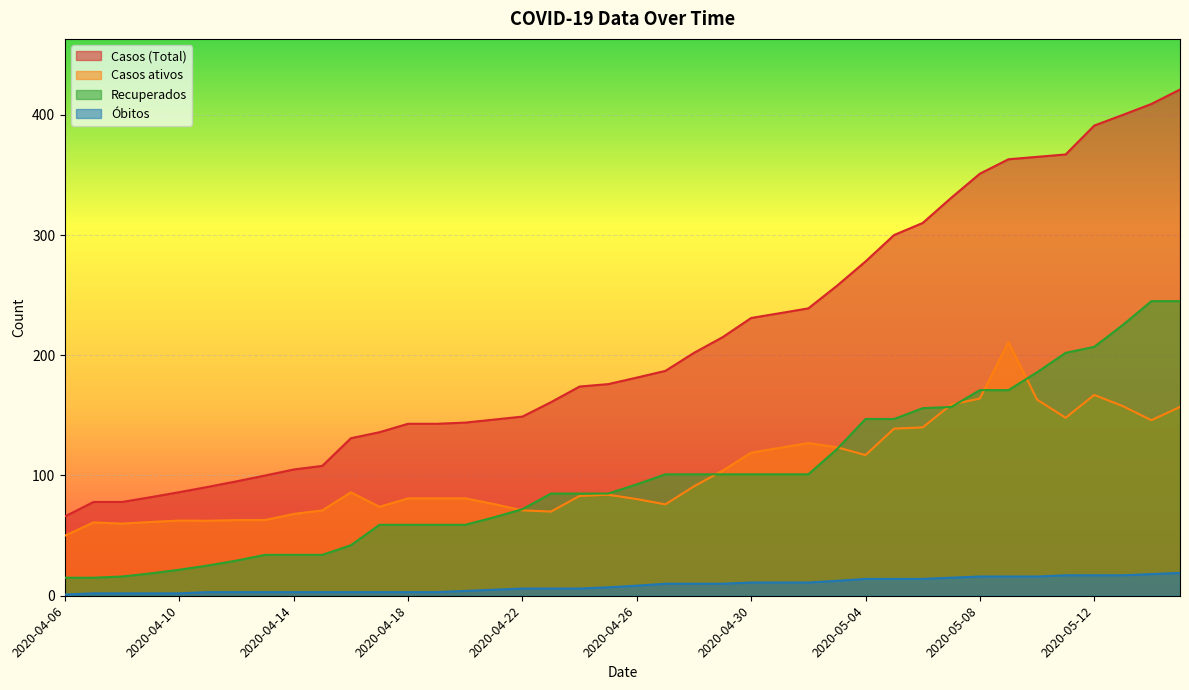

How many lines are shown in the chart?

4